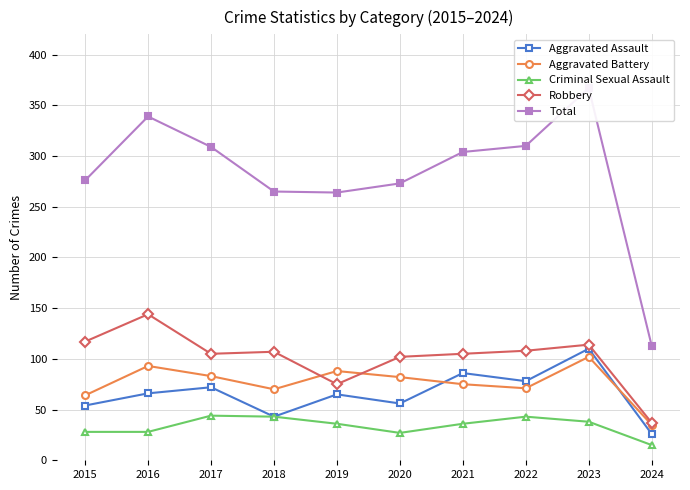

Reading right to left, extract all data points from this chart.

Aggravated Assault: 2024=26	2023=110	2022=78	2021=86	2020=56	2019=65	2018=43	2017=72	2016=66	2015=54
Aggravated Battery: 2024=35	2023=102	2022=71	2021=75	2020=82	2019=88	2018=70	2017=83	2016=93	2015=64
Criminal Sexual Assault: 2024=15	2023=38	2022=43	2021=36	2020=27	2019=36	2018=43	2017=44	2016=28	2015=28
Robbery: 2024=37	2023=114	2022=108	2021=105	2020=102	2019=75	2018=107	2017=105	2016=144	2015=117
Total: 2024=113	2023=367	2022=310	2021=304	2020=273	2019=264	2018=265	2017=309	2016=339	2015=276